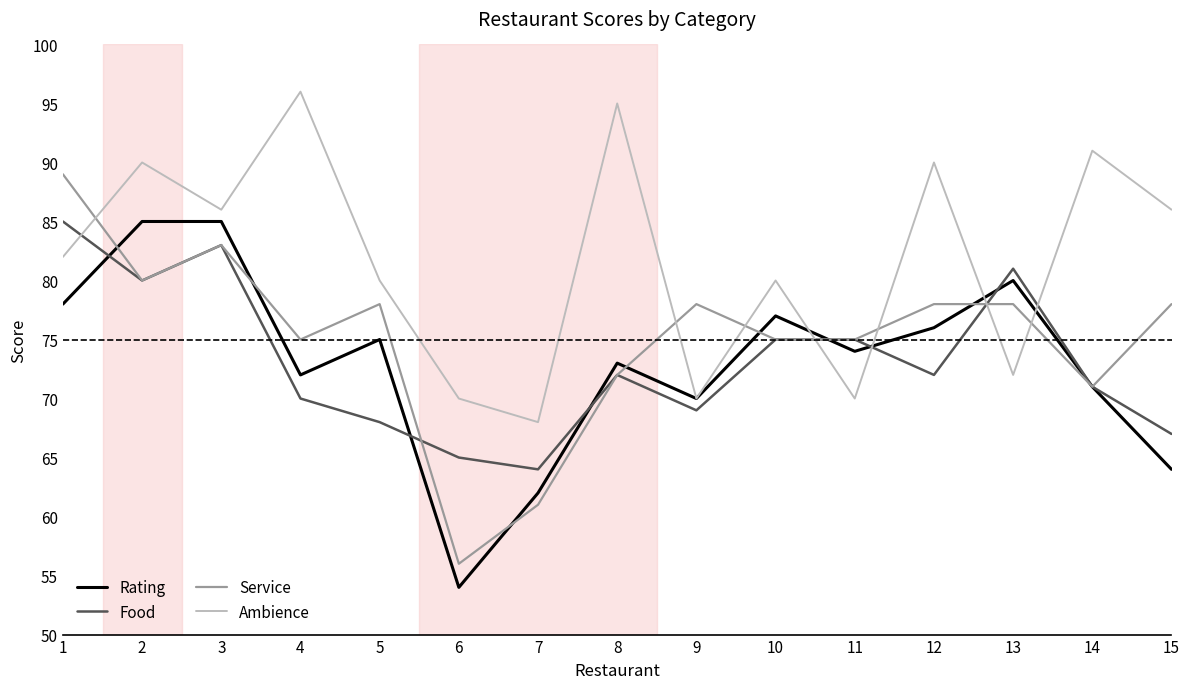

Which series changed the most between 5 and 15?

Rating